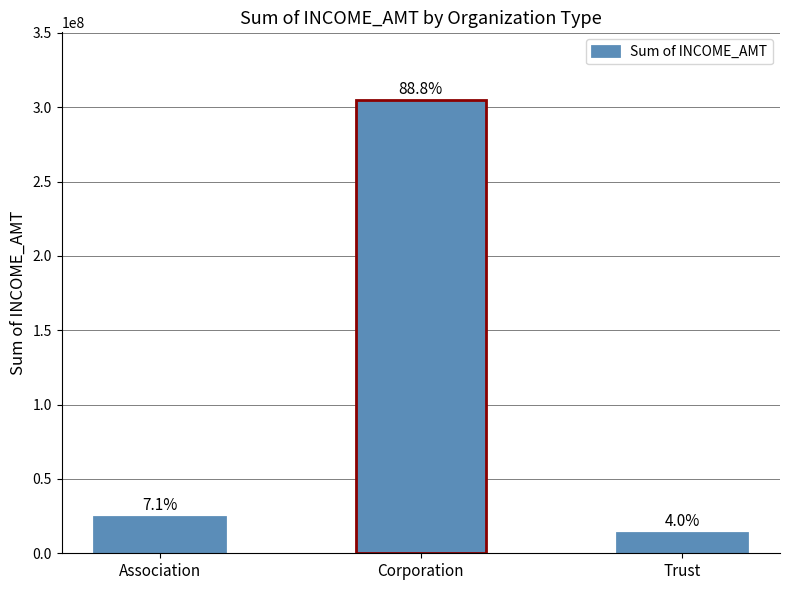

Are the bars horizontal?

No